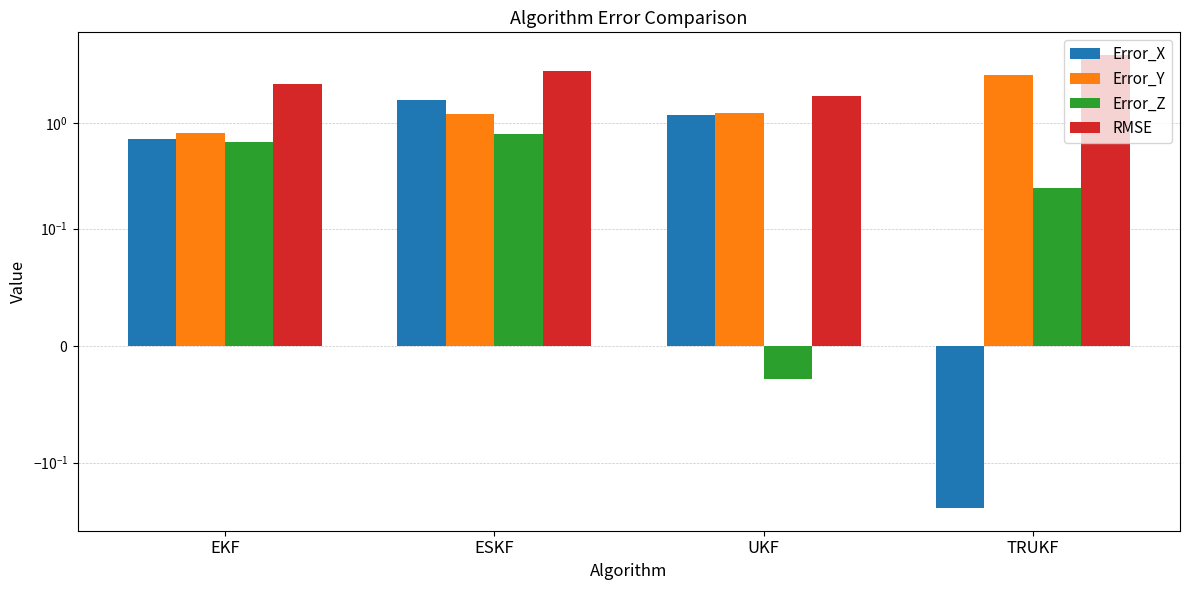

What is the average value of the Error_Y series?

1.5